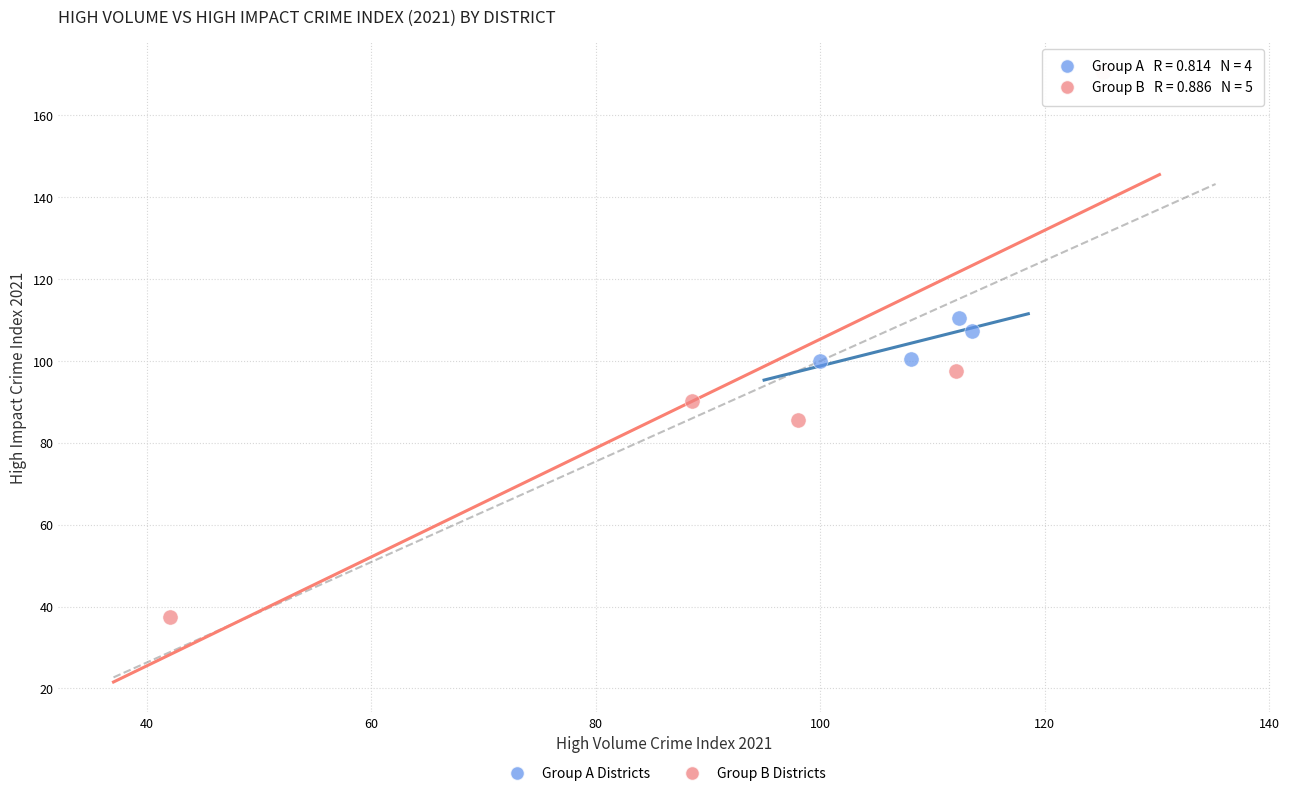

Which series has the largest Y range (max minus min)?

Group B Districts